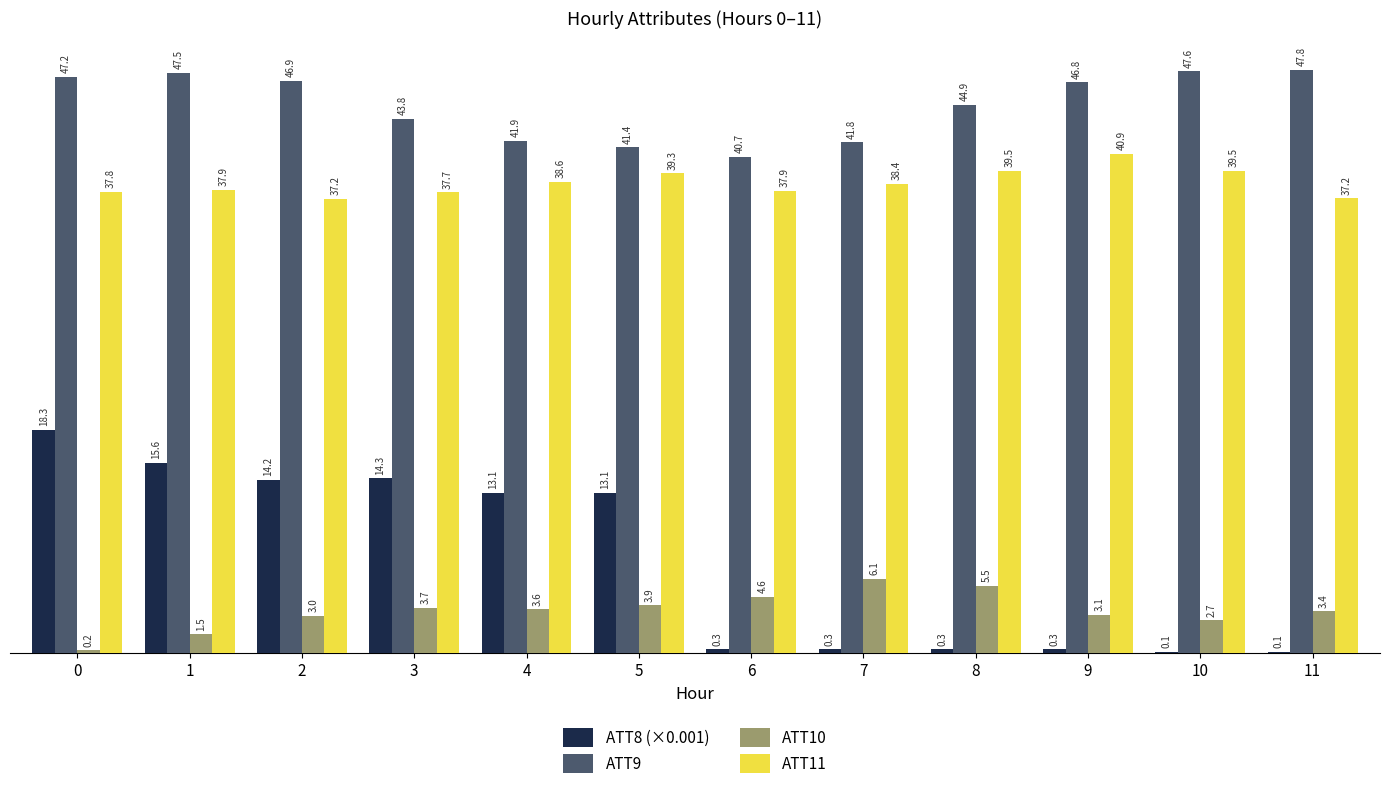

Which series changed the most between 4 and 9?

ATT8 (×0.001)